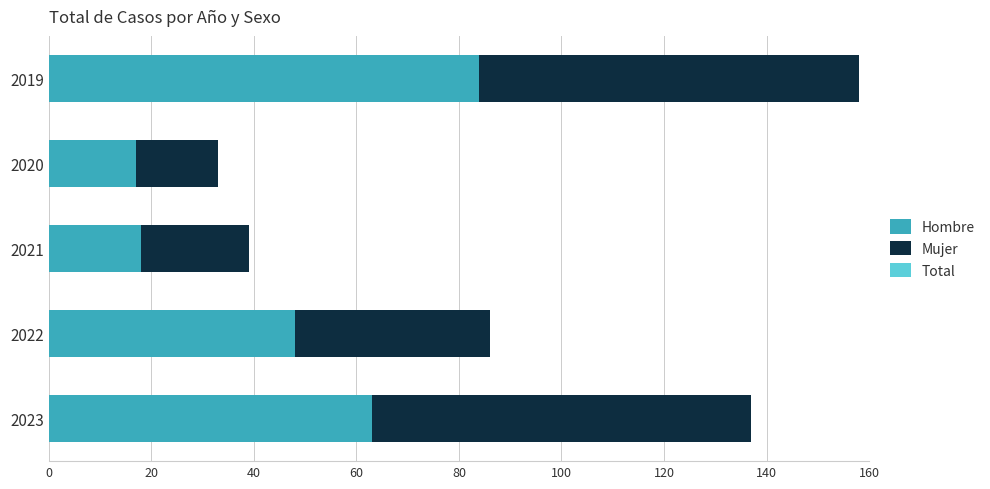

The value of Hombre at 2021 is 18. True or false?

True